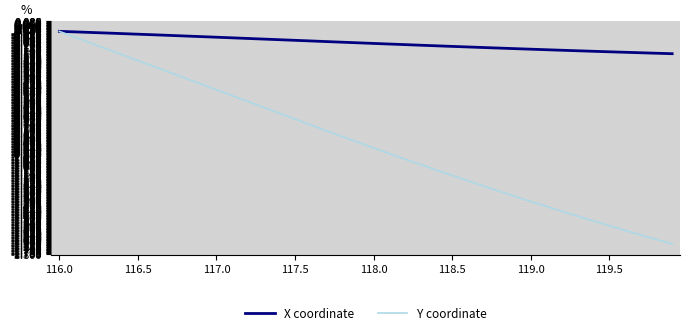

Rank the series by their average value, from highest to lowest.

X coordinate, Y coordinate